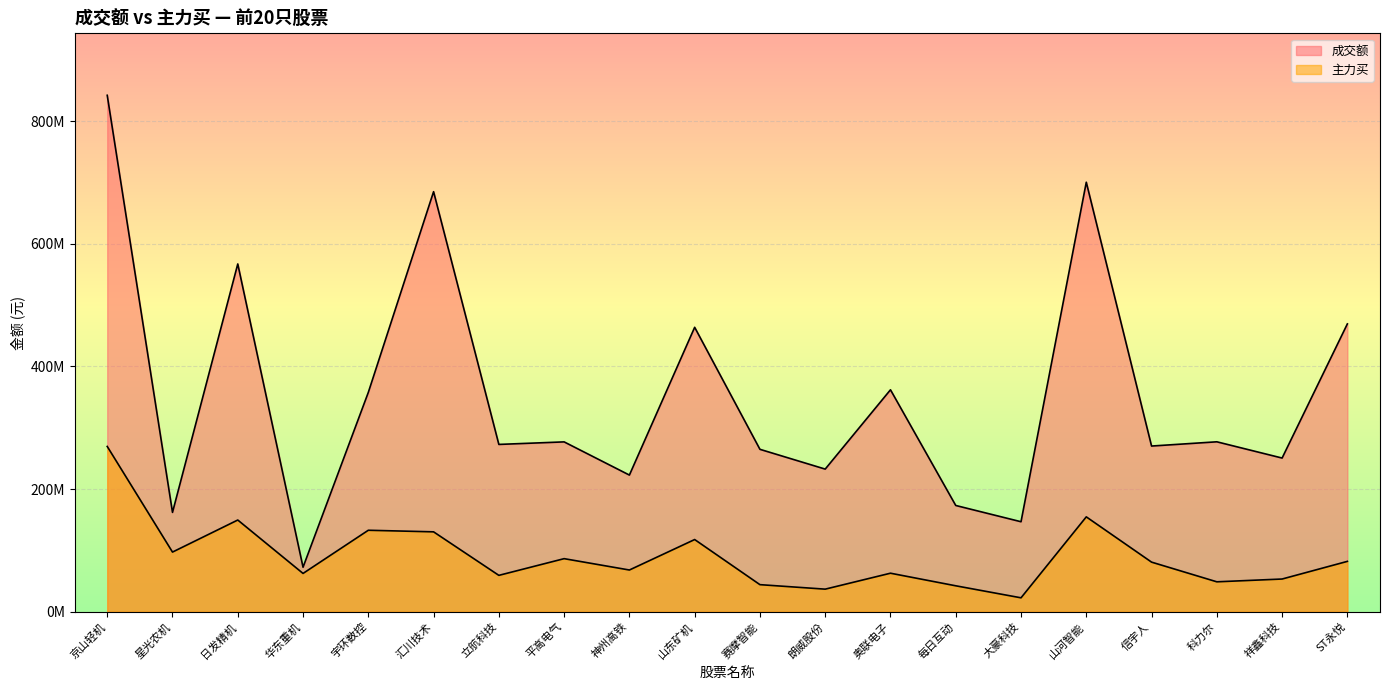

What is the approximate value of 主力买 at 信宇人, to the nearest 100?

80821600